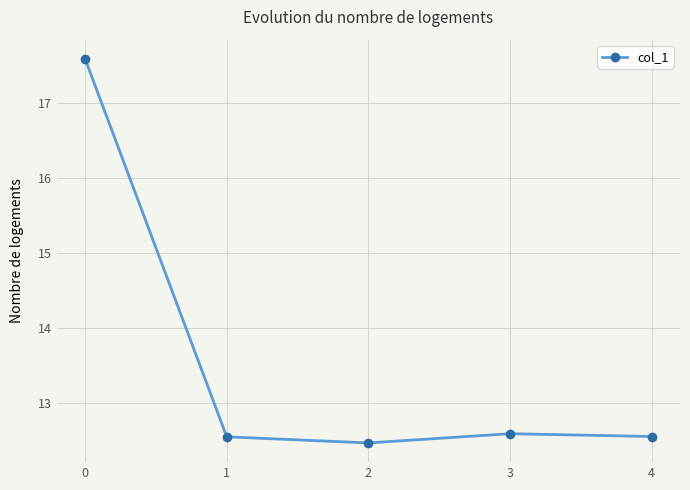

How many lines are shown in the chart?

1